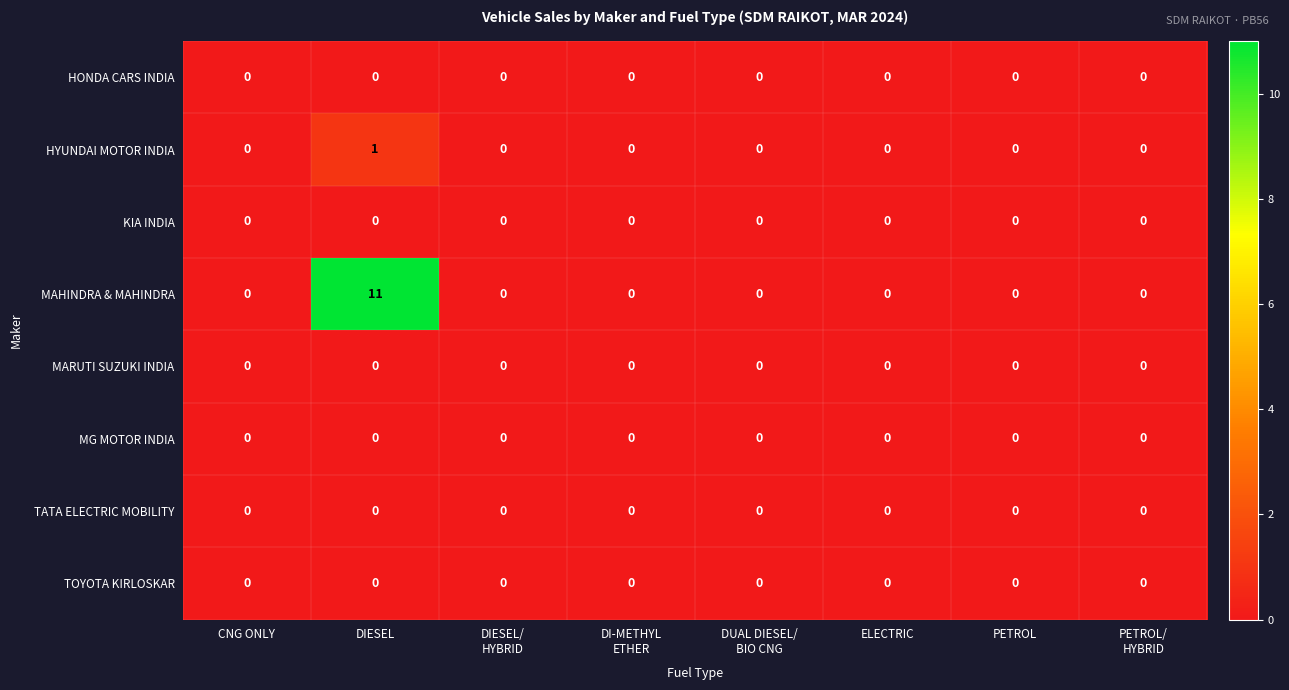

True or false: TATA ELECTRIC MOBILITY has a value of 0 at DIESEL.

True